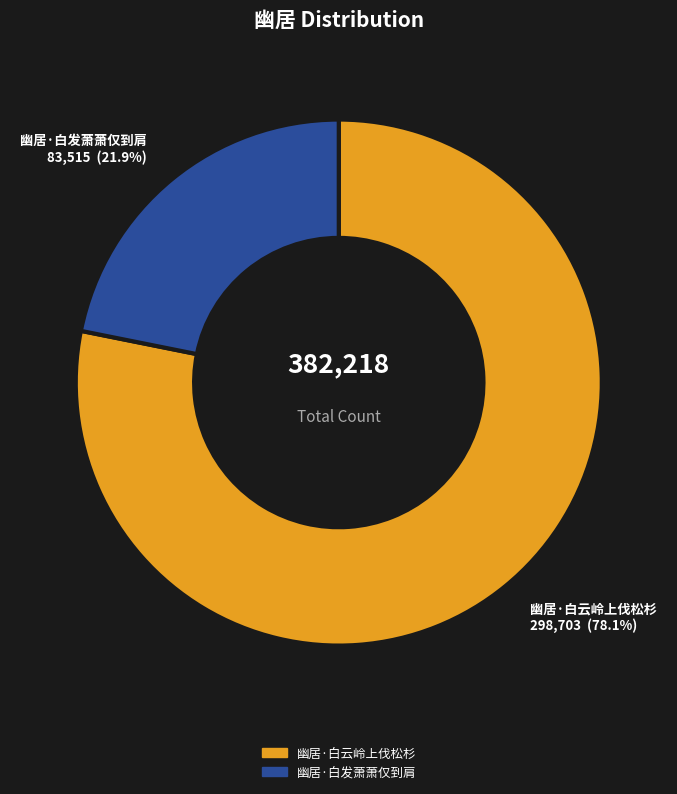

To the nearest percent, what is the combined percentage of 幽居·白云岭上伐松杉 and 幽居·白发萧萧仅到肩?

100%